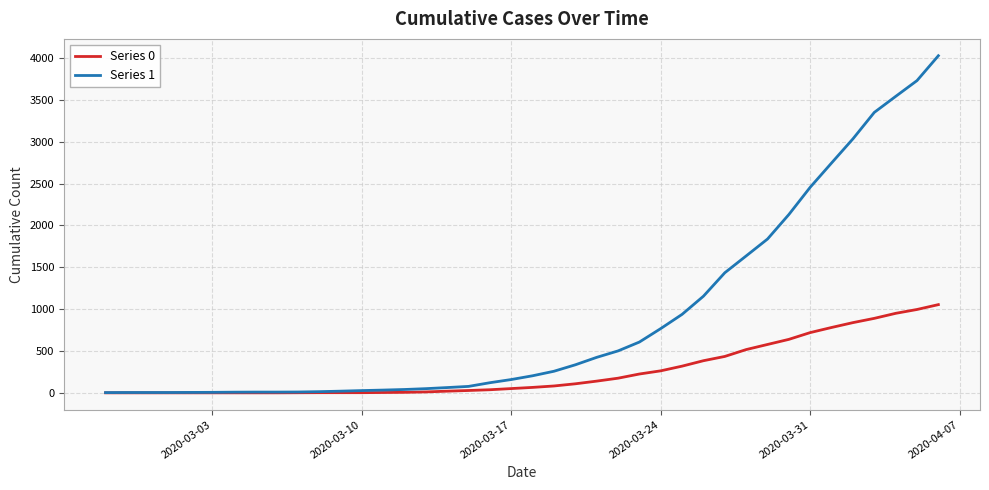

How many lines are shown in the chart?

2